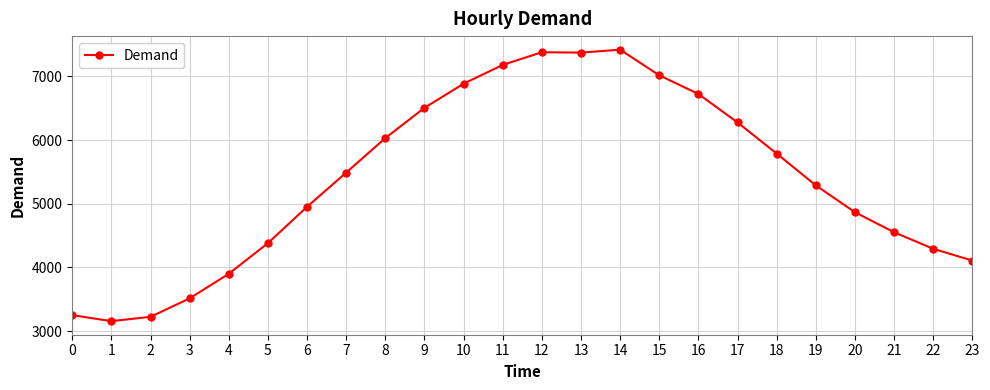

What is the change in value from 6 to 11?

+2228